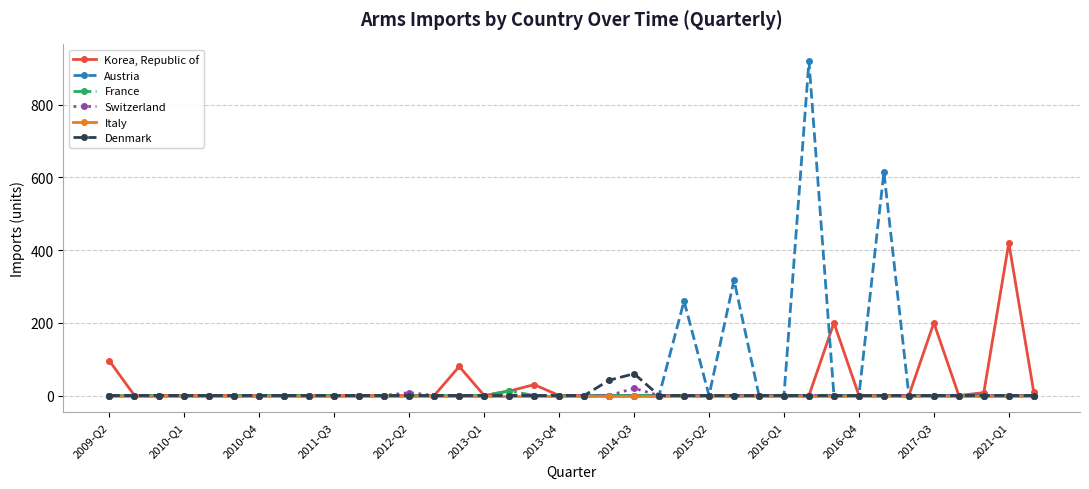

Does the chart display data point markers on the line(s)?

Yes